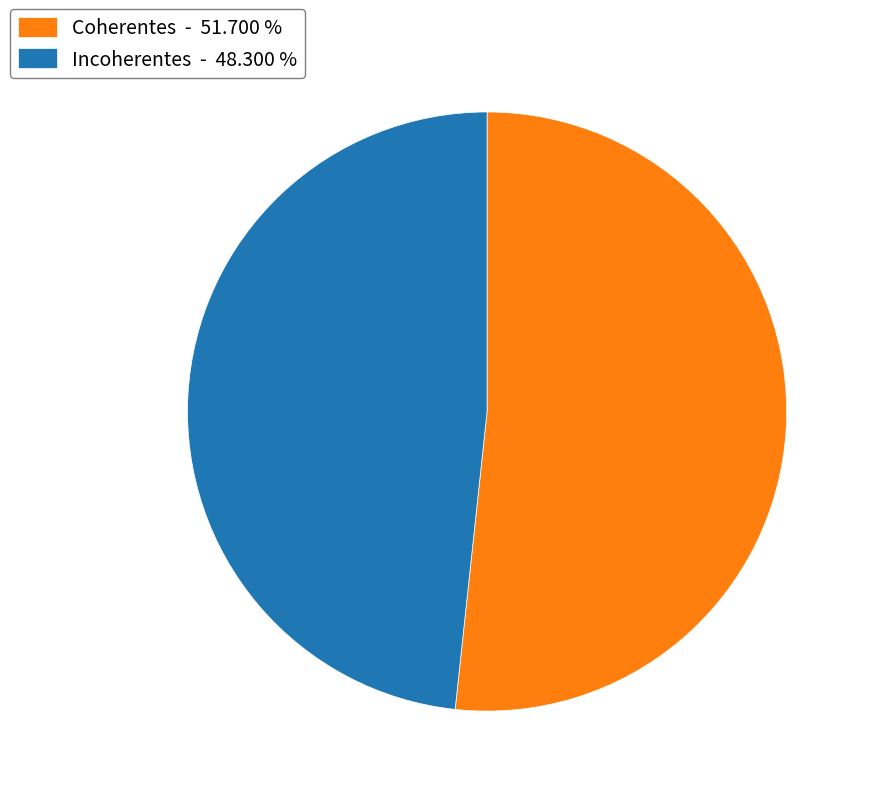

Is Incoherentes - 48.300 % the majority of the pie?

No